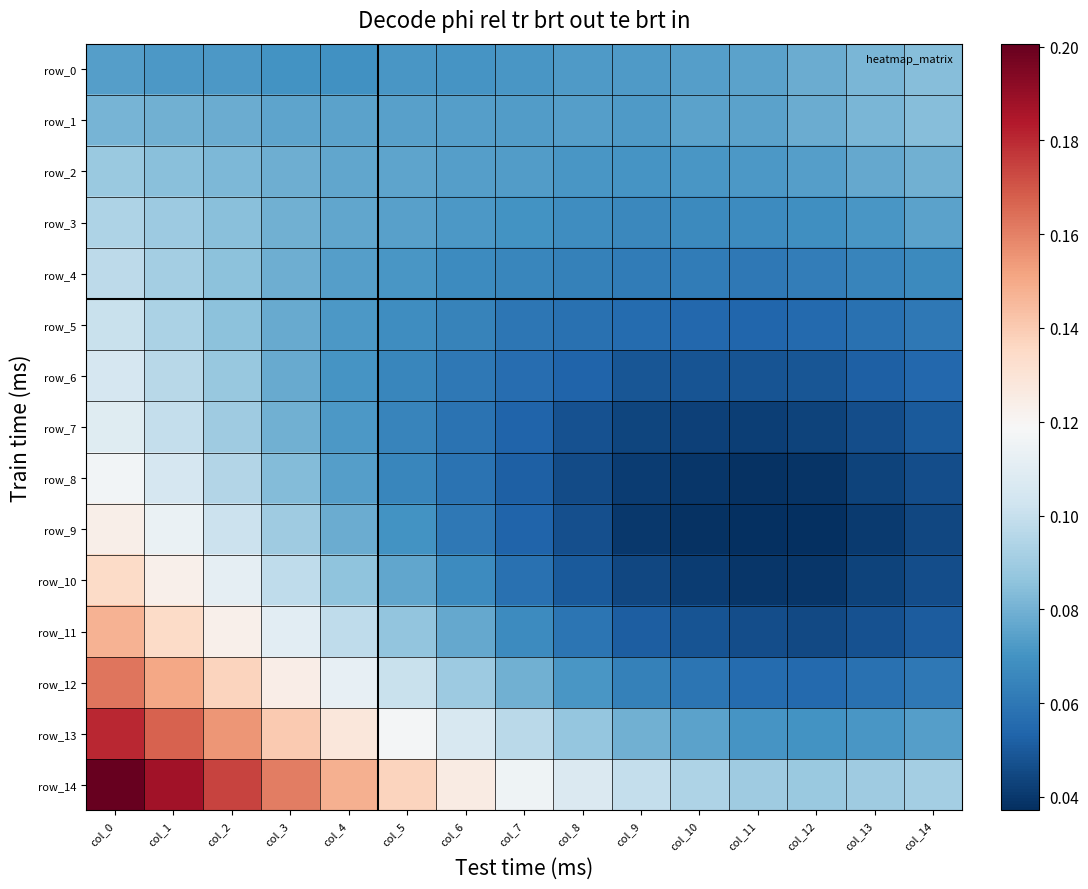

Between col_1 and col_9, which is larger?

col_9